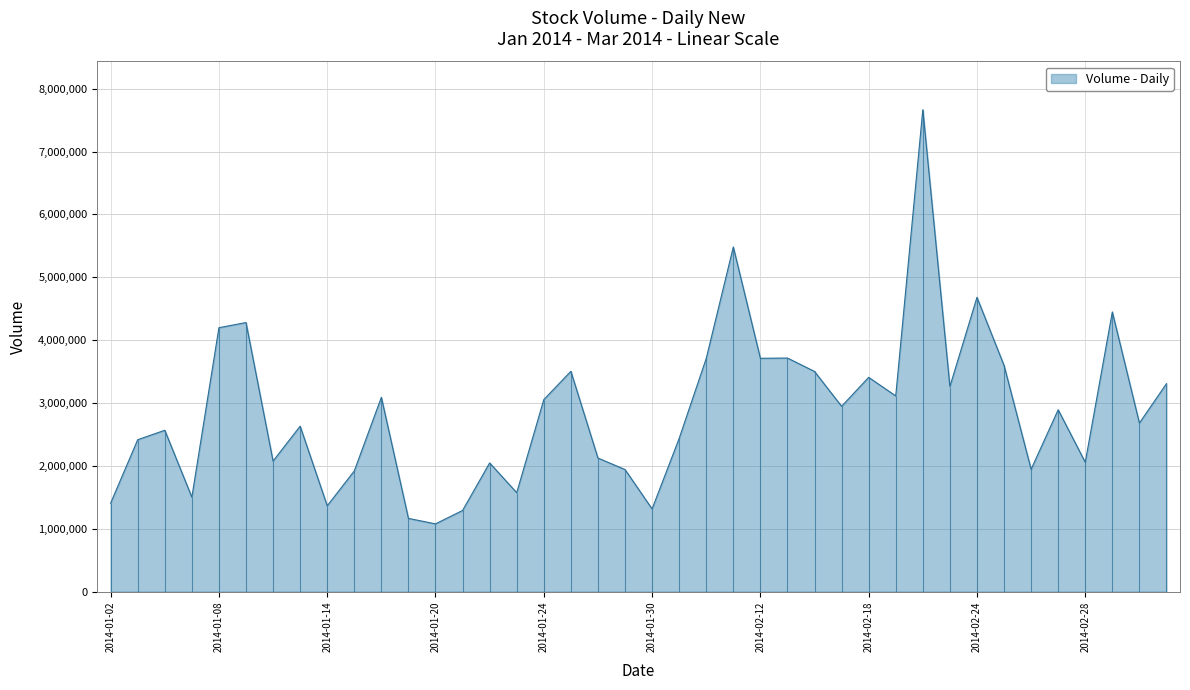

What is the ratio of the value at 2014-01-28 to the value at 2014-02-07?

0.9